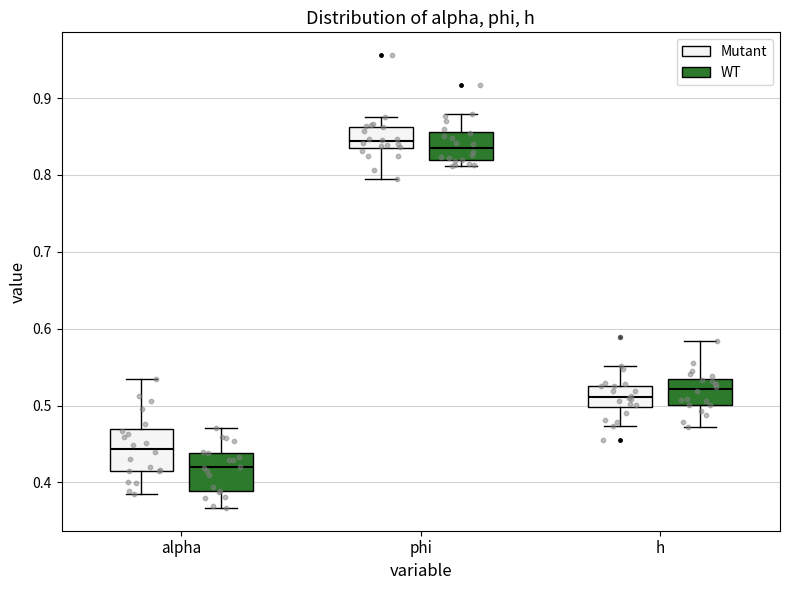

Where does the upper whisker of the box for h (WT) end on the y-axis? The values are not printed on the chart, so give them approximately, as read against the axis.

0.58